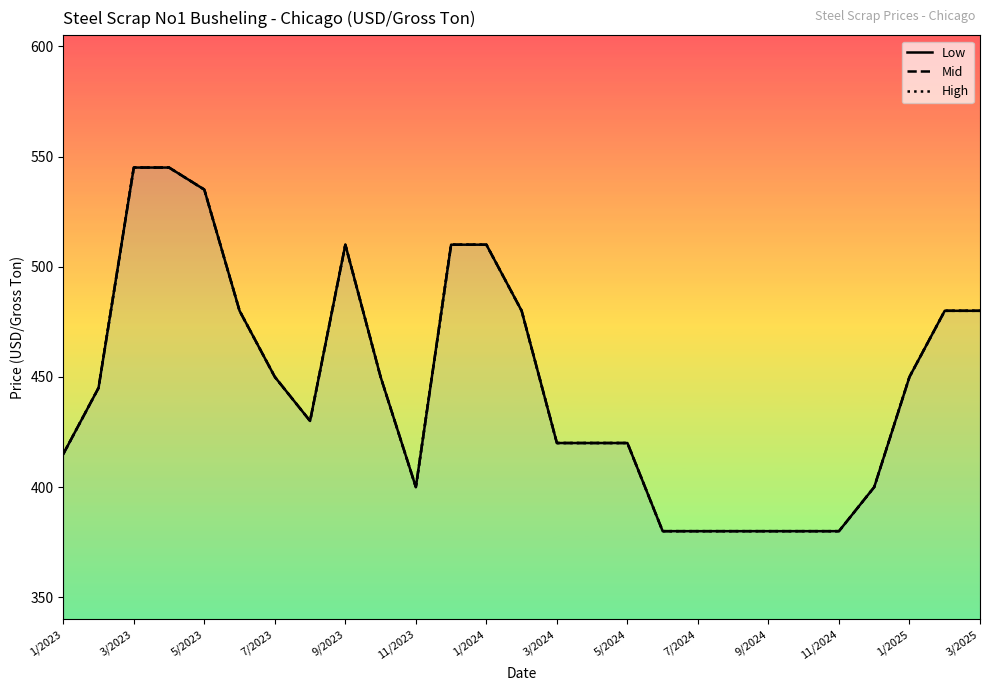

What is the highest value of the Mid series?

545